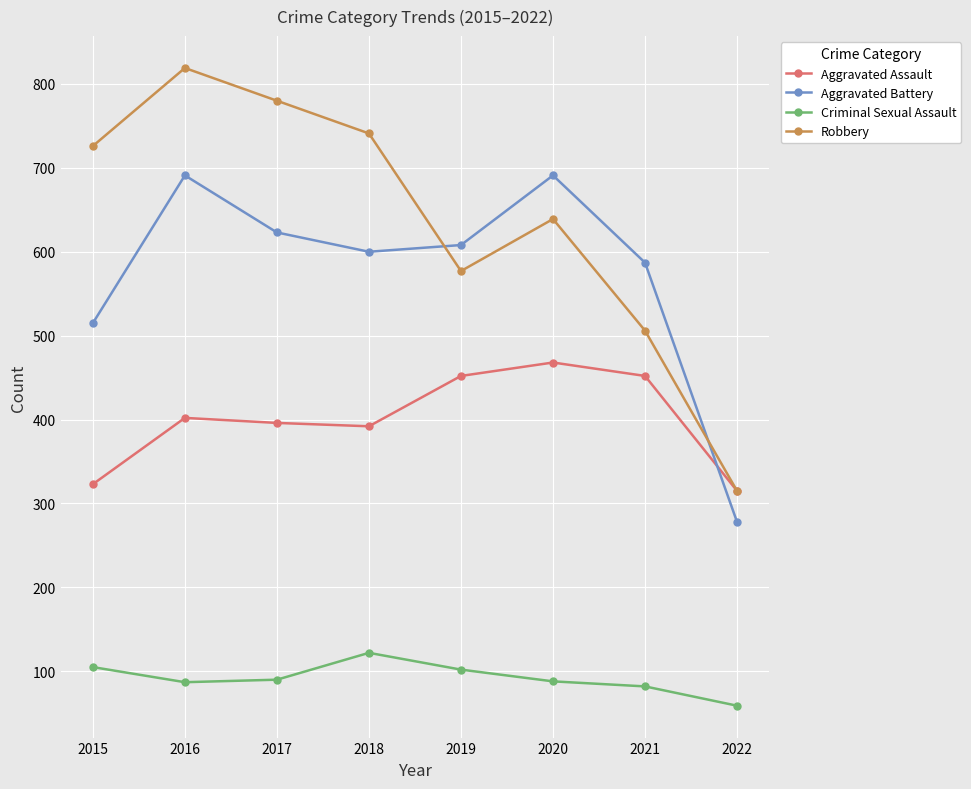

Count the number of categories in the chart.

8